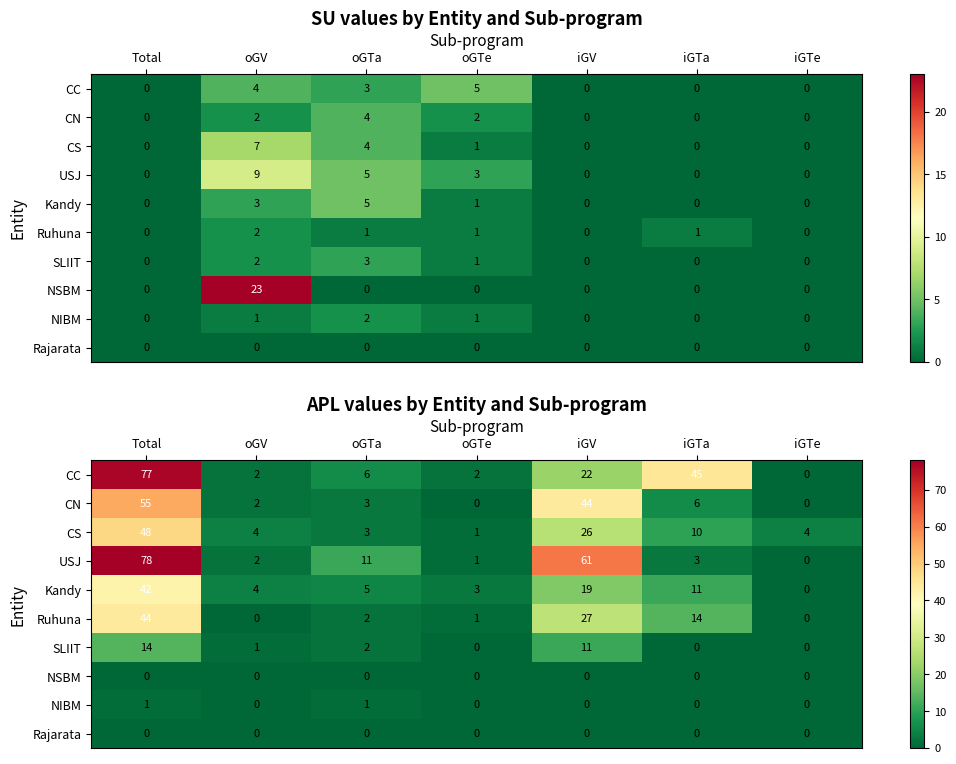

At which label is Ruhuna closest to 22?

iGV